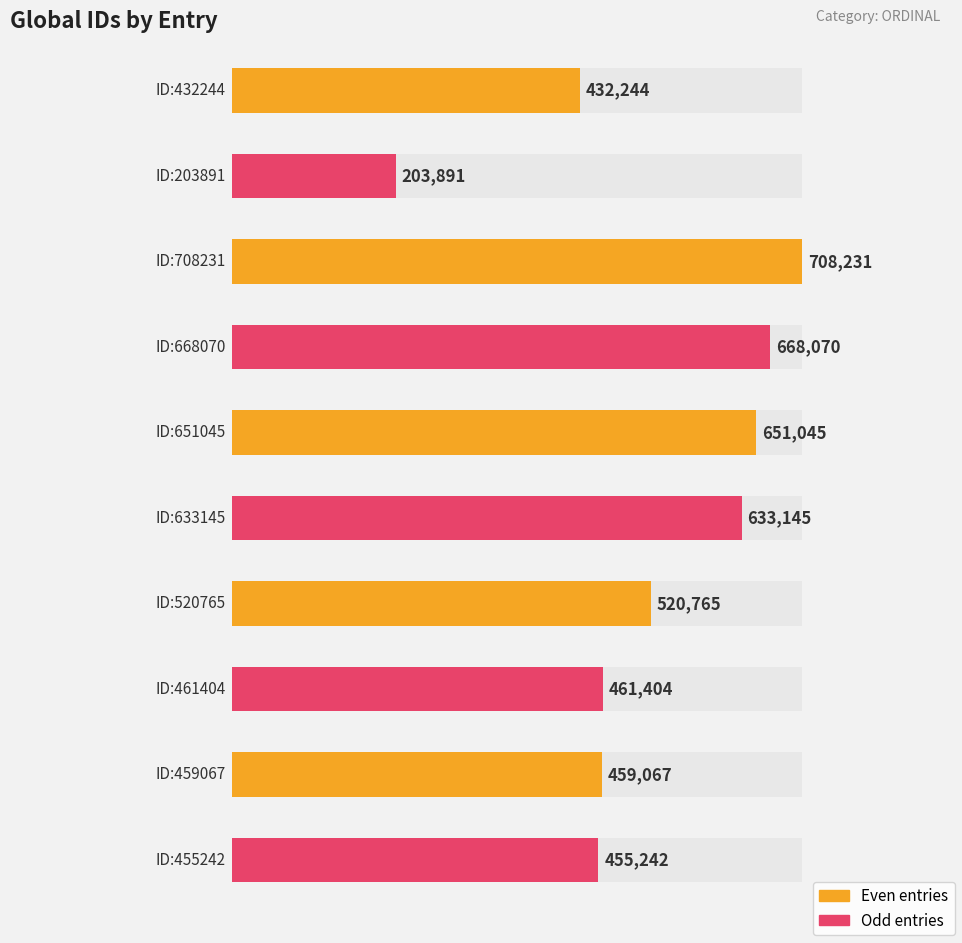

What is the label of the 6th bar from the left?

ID:633145